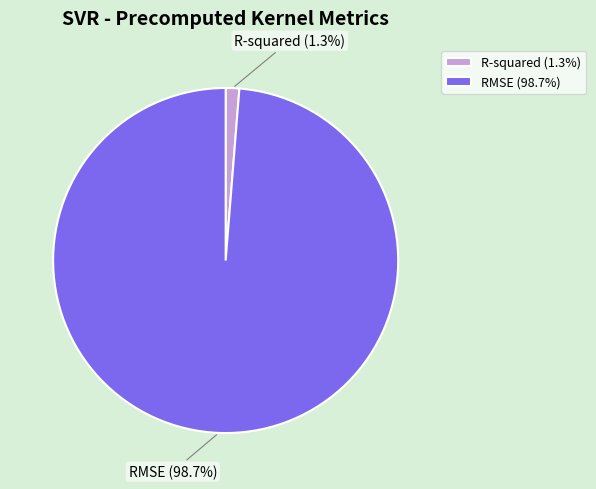

Between R-squared and RMSE, which is larger?

RMSE